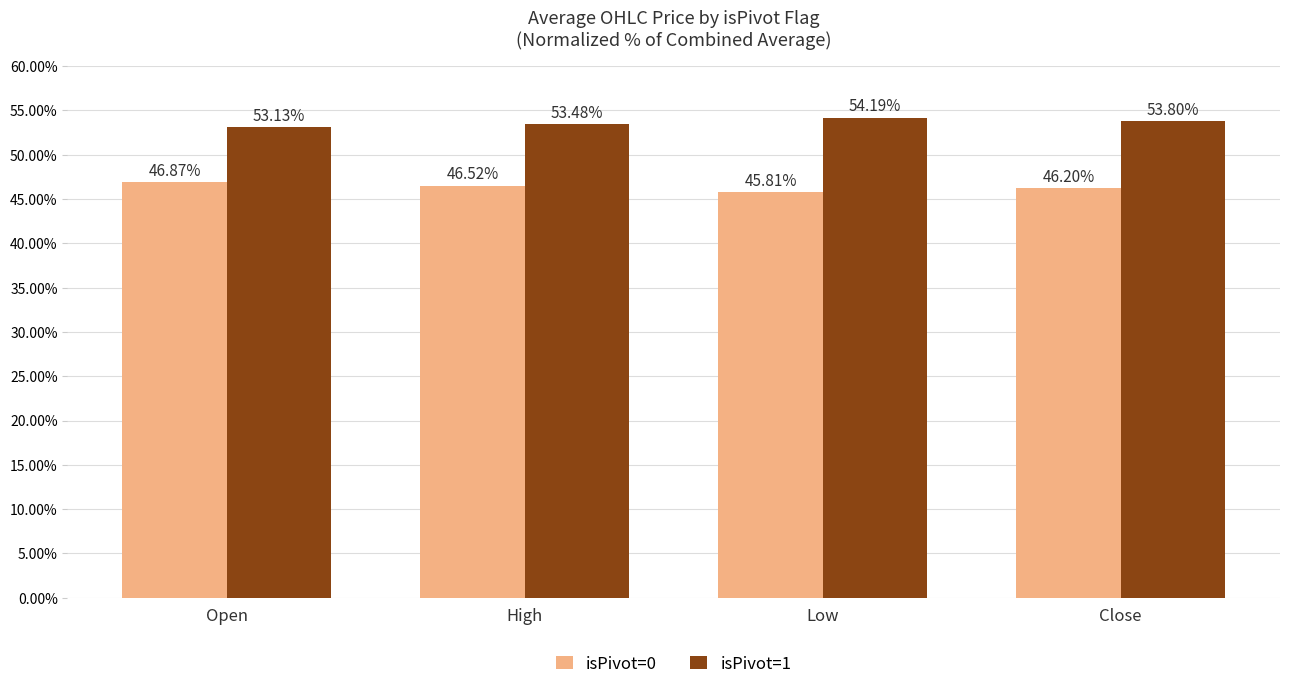

What is the difference between the maximum and minimum values in the isPivot=0 series?

1.1